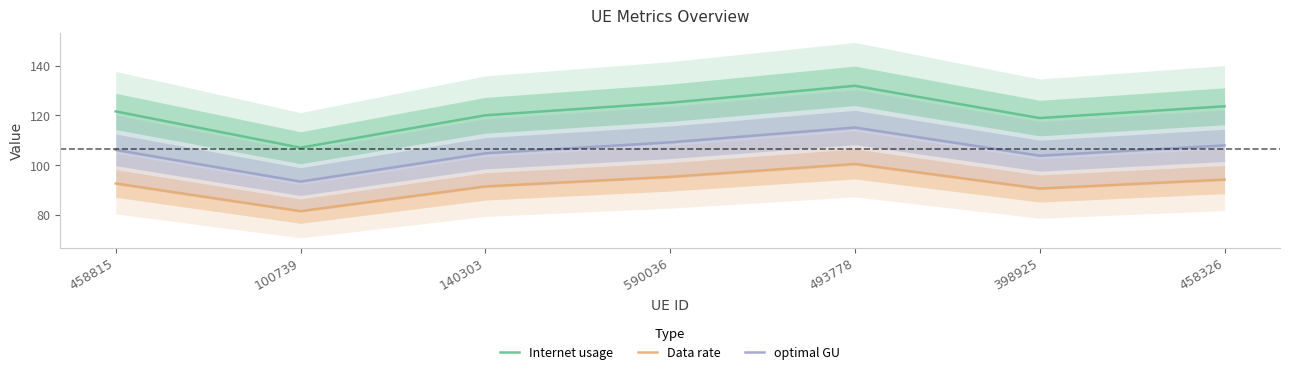

What is the difference between the Internet usage values at 398925 and 458326?

4.7